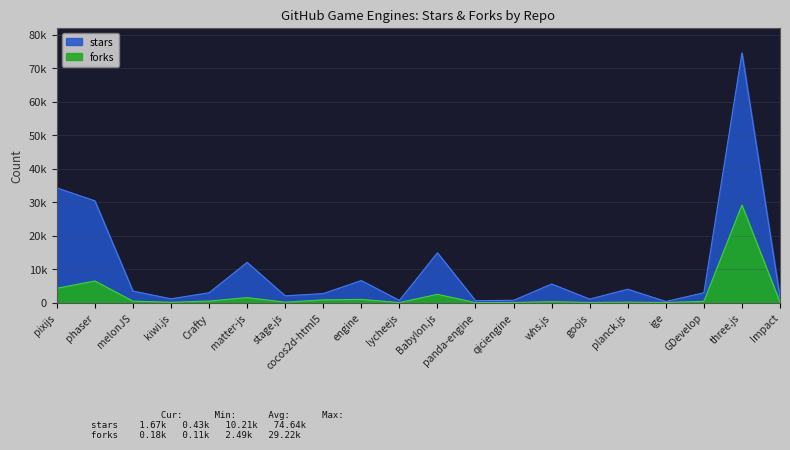

What value does the stars series have at lycheejs, to the nearest 100?

800